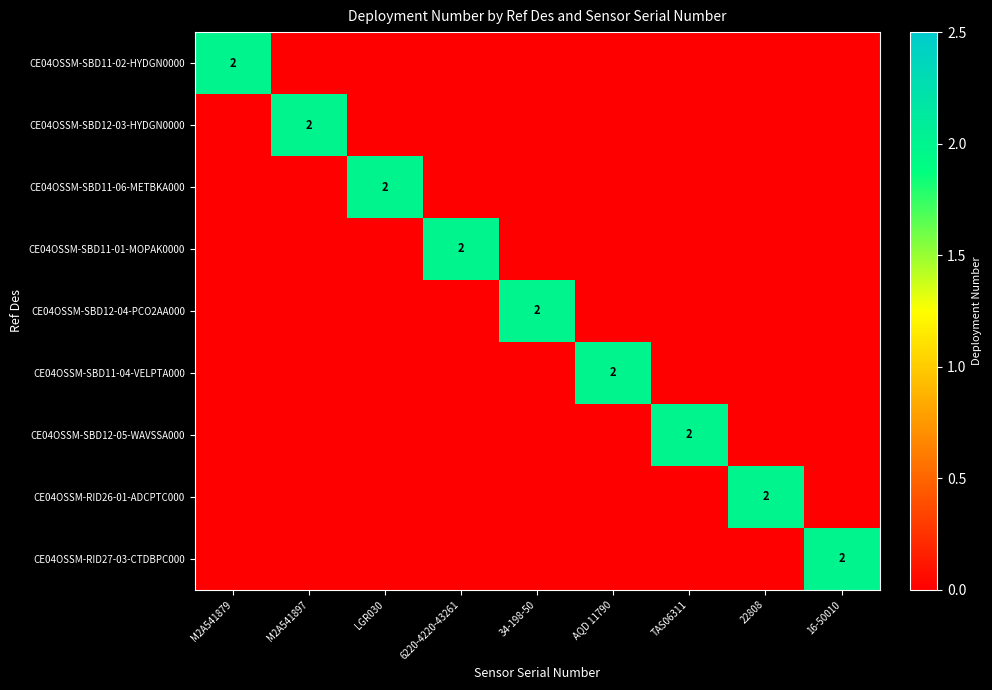

The CE04OSSM-SBD12-05-WAVSSA000 series shows 2 at TAS06311. True or false?

True